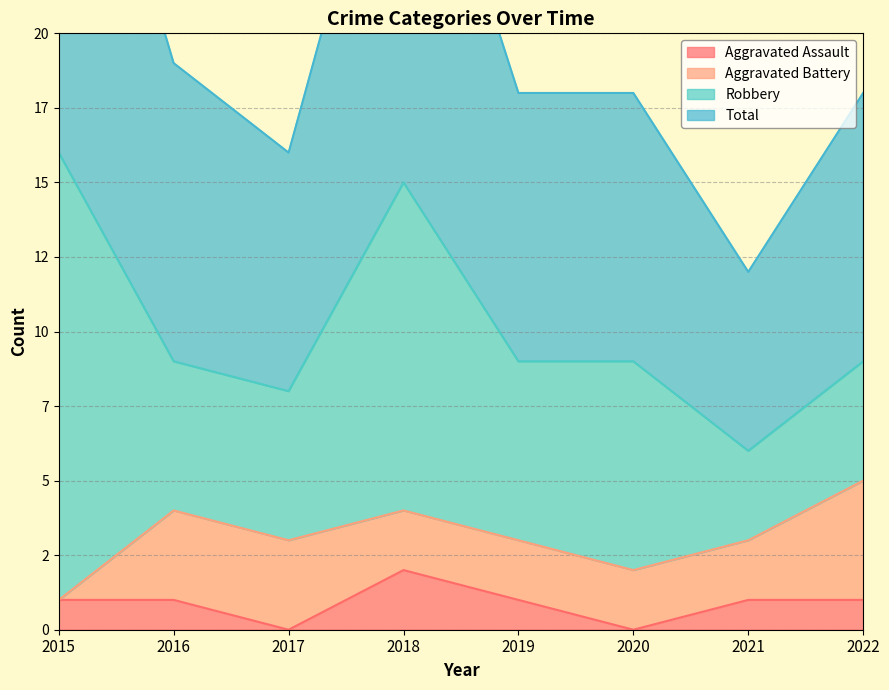

At which category is the sum across all series the highest?

2015